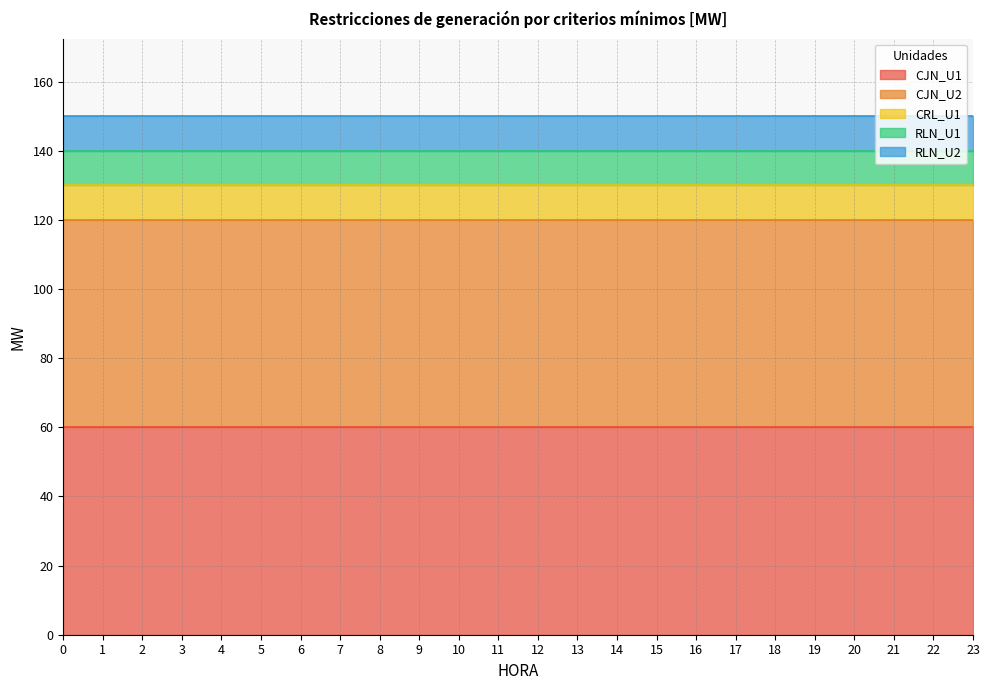

Which series has the largest range (max minus min)?

CJN_U1